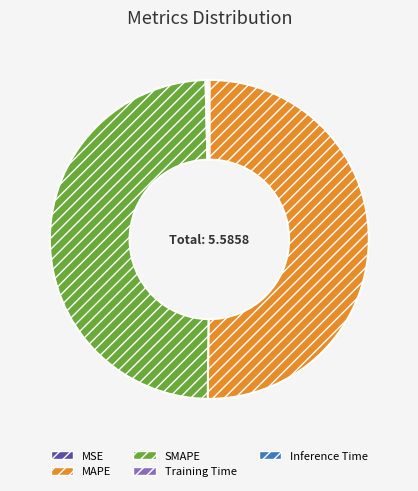

What is the majority slice?

MAPE